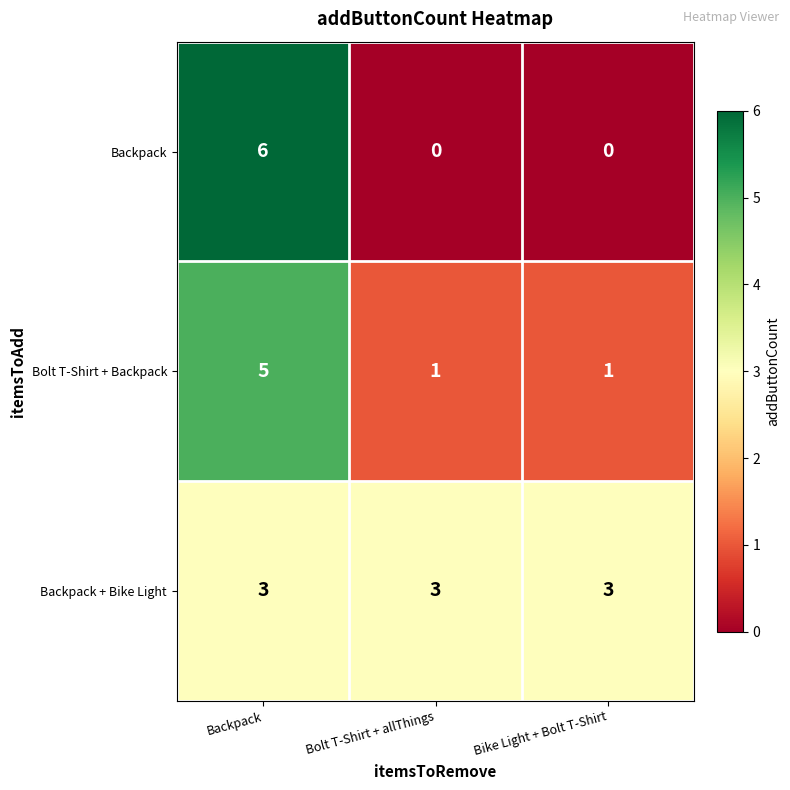

What is the difference between the highest and lowest values at Bike Light + Bolt T-Shirt?

3